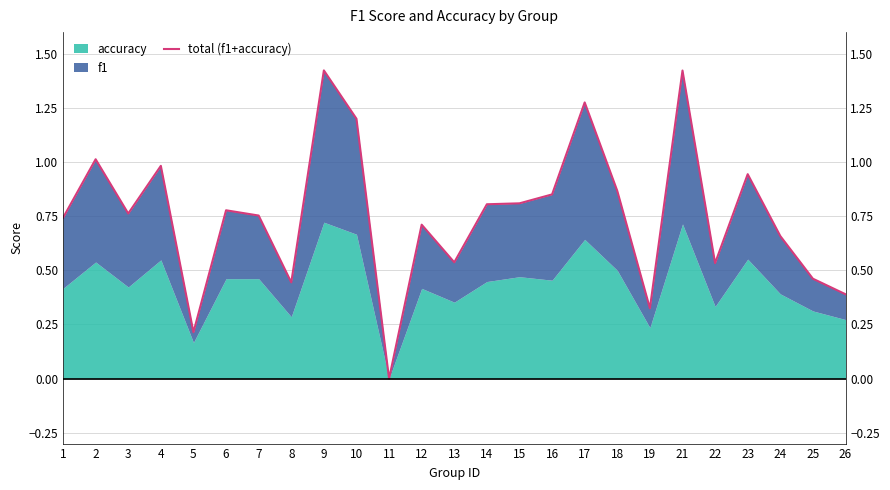

True or false: the data shows 0.1 at 19.

False